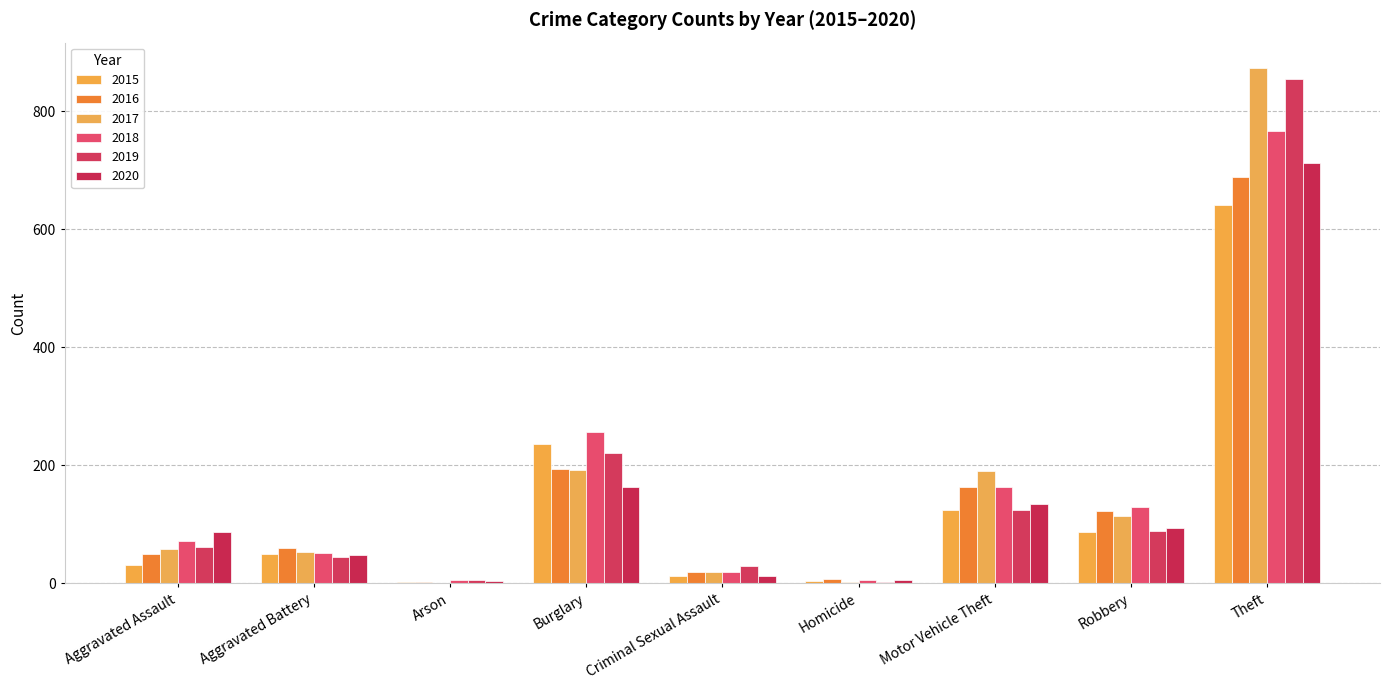

Which series changed the most between Homicide and Motor Vehicle Theft?

2017